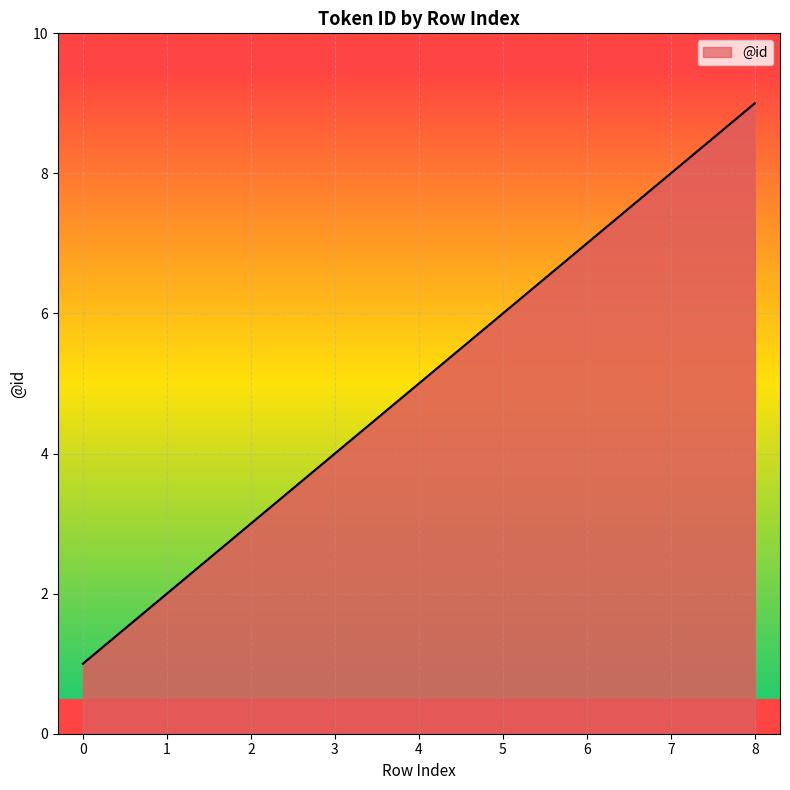

Count the values in the range 3 to 7.

5